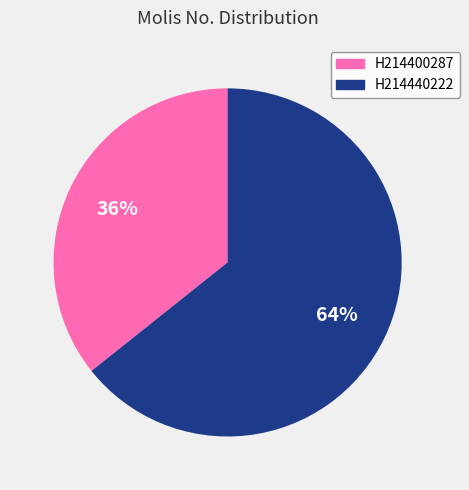

To the nearest percent, what is the average slice percentage?

50%